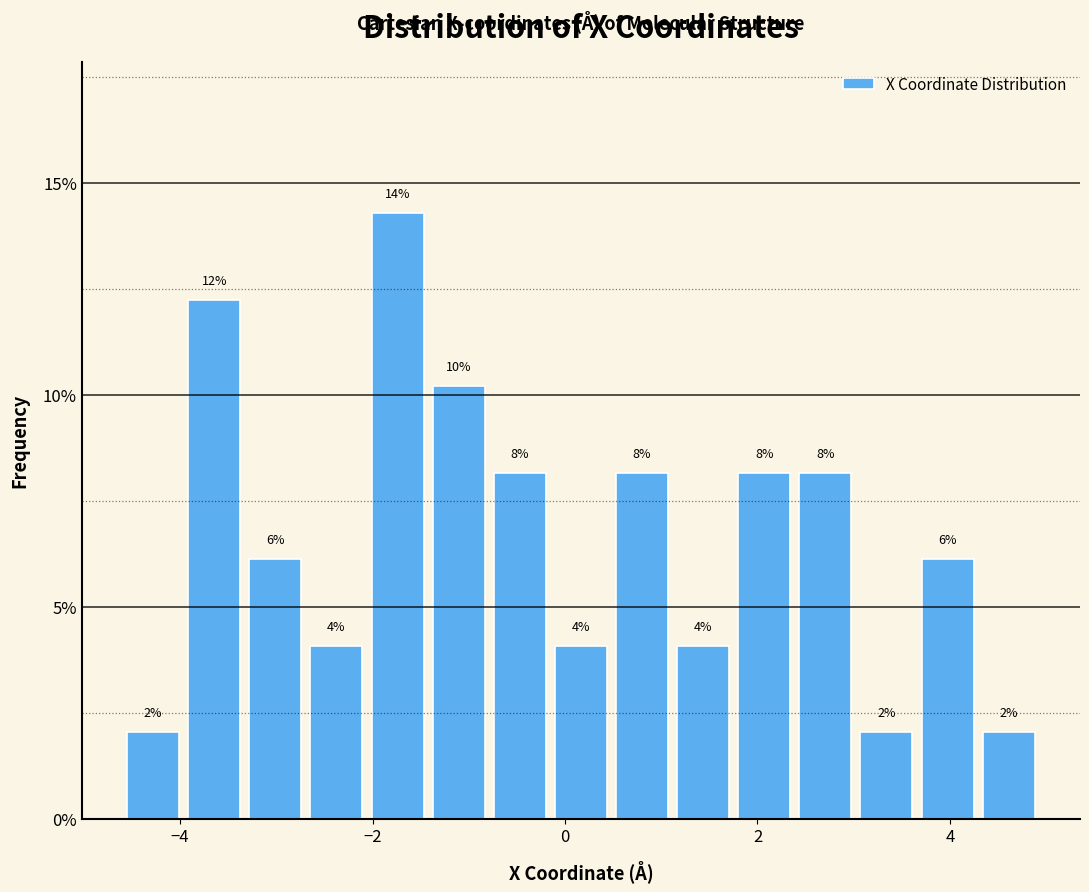

Read against the x-axis, roughly where is the centre of the tallest bar?

-1.8